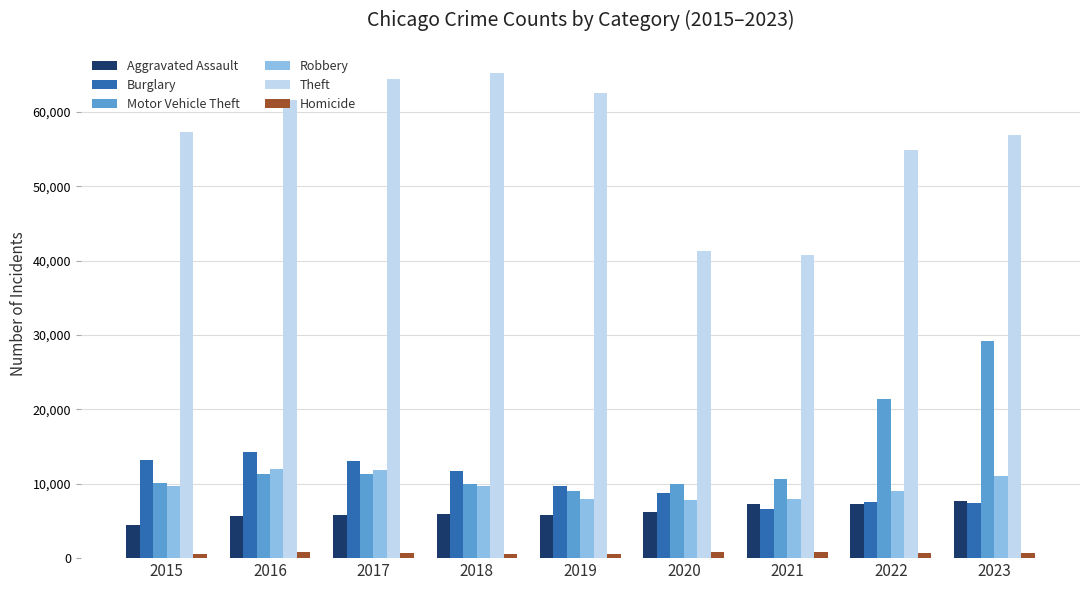

How many categories are shown in the chart?

9